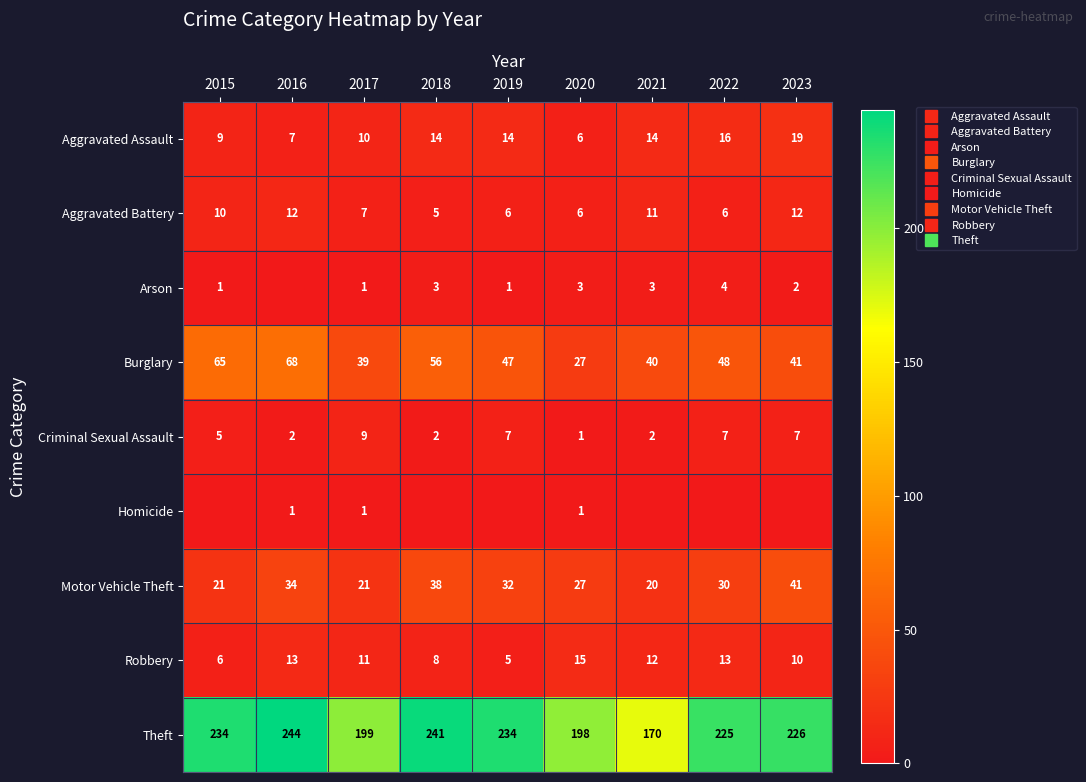

List the labels in order of Aggravated Assault value, smallest first.

2020, 2016, 2015, 2017, 2018, 2019, 2021, 2022, 2023